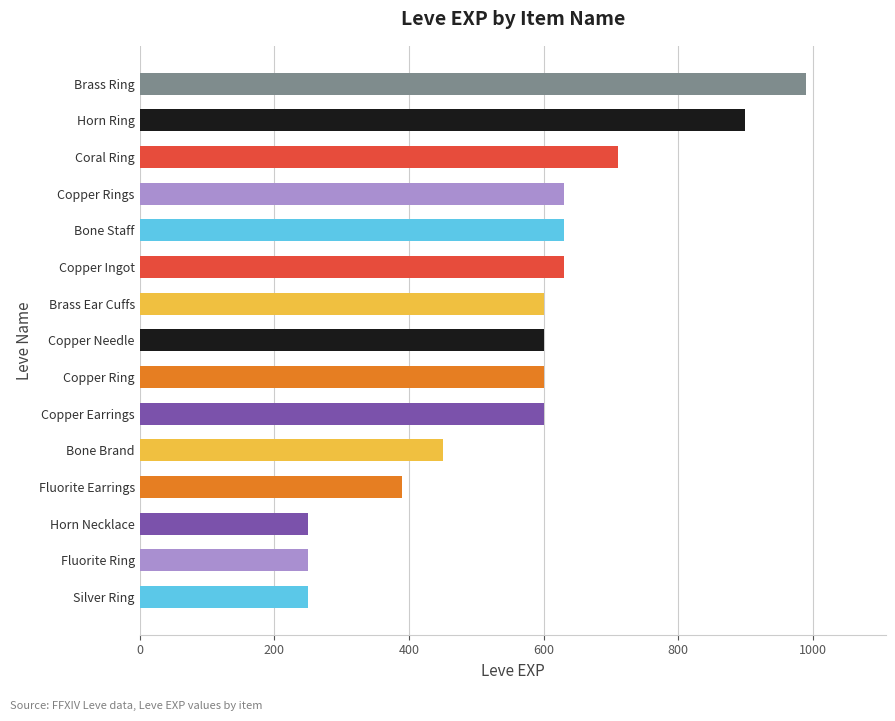

Reading bottom to top, list all the values displayed in this chart.

Silver Ring=250	Fluorite Ring=250	Horn Necklace=250	Fluorite Earrings=390	Bone Brand=450	Copper Earrings=600	Copper Ring=600	Copper Needle=600	Brass Ear Cuffs=600	Copper Ingot=630	Bone Staff=630	Copper Rings=630	Coral Ring=710	Horn Ring=900	Brass Ring=990